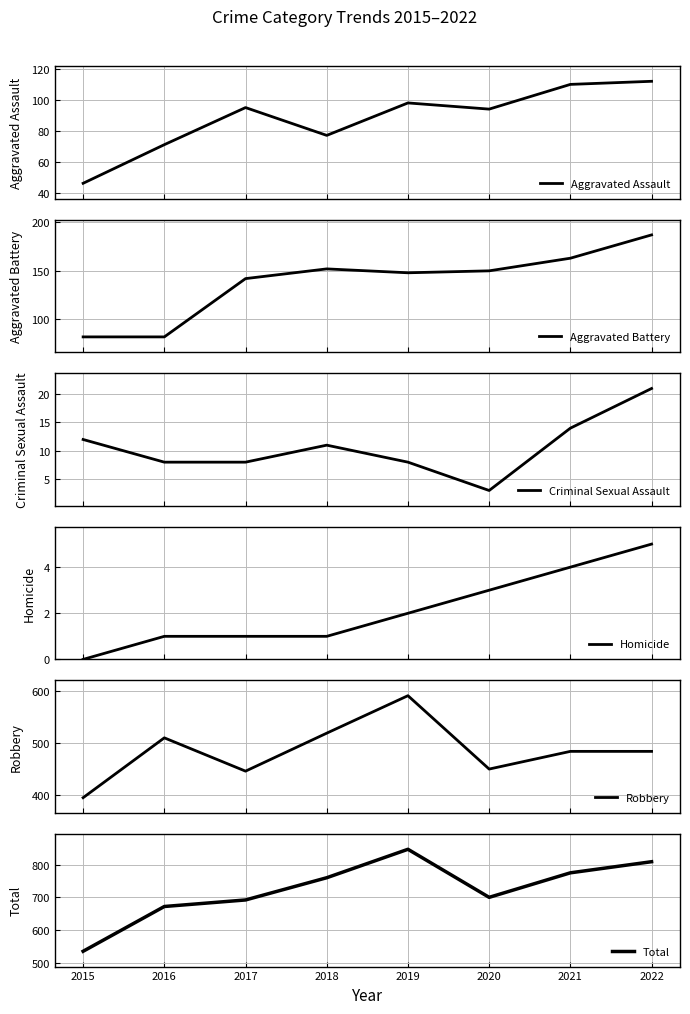

True or false: Total and Criminal Sexual Assault intersect in this chart.

False